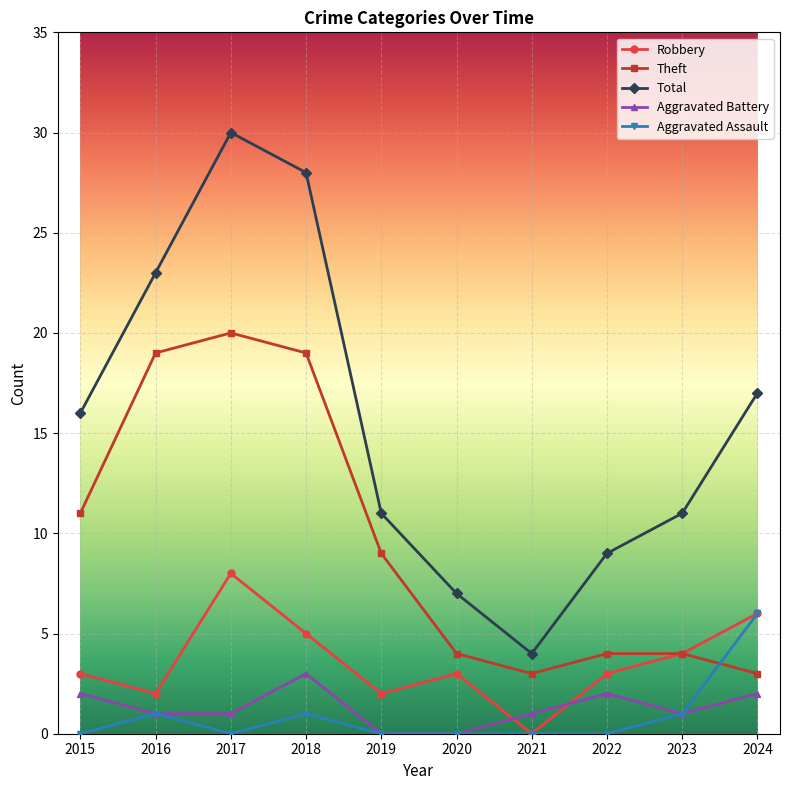

True or false: Total has a value of 7 at 2020.

True